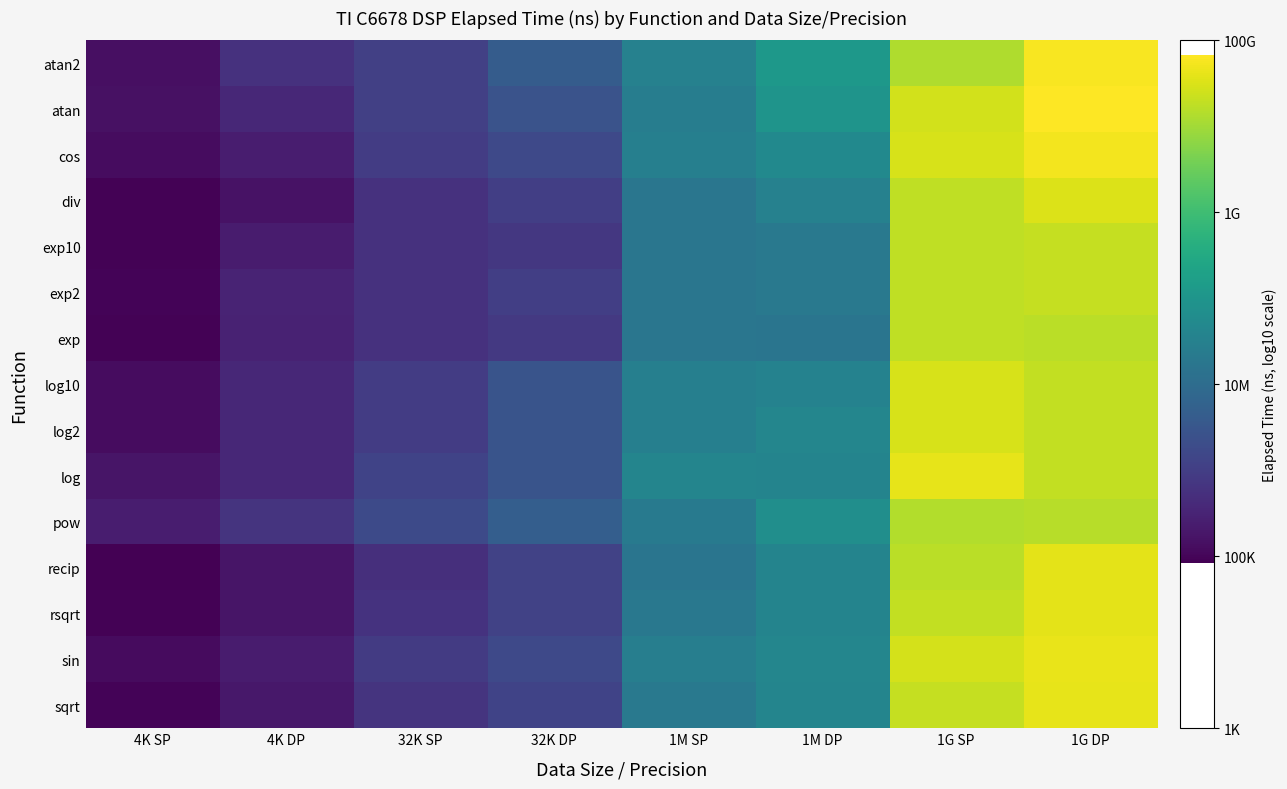

Reading left to right, list all the values displayed in this chart.

atan2: 4K SP=5.2	4K DP=5.7	32K SP=6.0	32K DP=6.6	1M SP=7.5	1M DP=8.1	1G SP=10.1	1G DP=10.8
atan: 4K SP=5.2	4K DP=5.6	32K SP=6.0	32K DP=6.4	1M SP=7.4	1M DP=8.0	1G SP=10.4	1G DP=10.8
cos: 4K SP=5.1	4K DP=5.4	32K SP=6.0	32K DP=6.2	1M SP=7.5	1M DP=7.7	1G SP=10.5	1G DP=10.7
div: 4K SP=4.9	4K DP=5.2	32K SP=5.8	32K DP=6.0	1M SP=7.2	1M DP=7.5	1G SP=10.3	1G DP=10.5
exp10: 4K SP=4.9	4K DP=5.4	32K SP=5.8	32K DP=5.9	1M SP=7.2	1M DP=7.3	1G SP=10.3	1G DP=10.3
exp2: 4K SP=5.0	4K DP=5.5	32K SP=5.8	32K DP=6.0	1M SP=7.2	1M DP=7.3	1G SP=10.3	1G DP=10.3
exp: 4K SP=5.0	4K DP=5.5	32K SP=5.8	32K DP=5.9	1M SP=7.2	1M DP=7.2	1G SP=10.3	1G DP=10.2
log10: 4K SP=5.1	4K DP=5.6	32K SP=6.0	32K DP=6.4	1M SP=7.5	1M DP=7.5	1G SP=10.5	1G DP=10.3
log2: 4K SP=5.1	4K DP=5.6	32K SP=6.0	32K DP=6.4	1M SP=7.5	1M DP=7.6	1G SP=10.5	1G DP=10.3
log: 4K SP=5.2	4K DP=5.6	32K SP=6.1	32K DP=6.4	1M SP=7.6	1M DP=7.6	1G SP=10.6	1G DP=10.3
pow: 4K SP=5.4	4K DP=5.8	32K SP=6.3	32K DP=6.7	1M SP=7.3	1M DP=7.8	1G SP=10.2	1G DP=10.2
recip: 4K SP=4.9	4K DP=5.3	32K SP=5.7	32K DP=6.1	1M SP=7.2	1M DP=7.6	1G SP=10.2	1G DP=10.6
rsqrt: 4K SP=5.0	4K DP=5.3	32K SP=5.8	32K DP=6.1	1M SP=7.3	1M DP=7.6	1G SP=10.3	1G DP=10.6
sin: 4K SP=5.1	4K DP=5.4	32K SP=5.9	32K DP=6.2	1M SP=7.4	1M DP=7.6	1G SP=10.4	1G DP=10.6
sqrt: 4K SP=5.0	4K DP=5.3	32K SP=5.8	32K DP=6.1	1M SP=7.3	1M DP=7.6	1G SP=10.3	1G DP=10.6